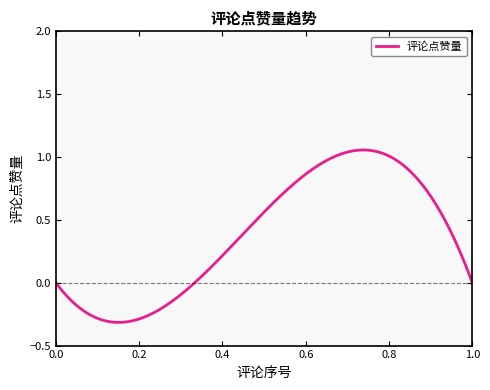

What is the difference between the maximum and minimum values?

1.4